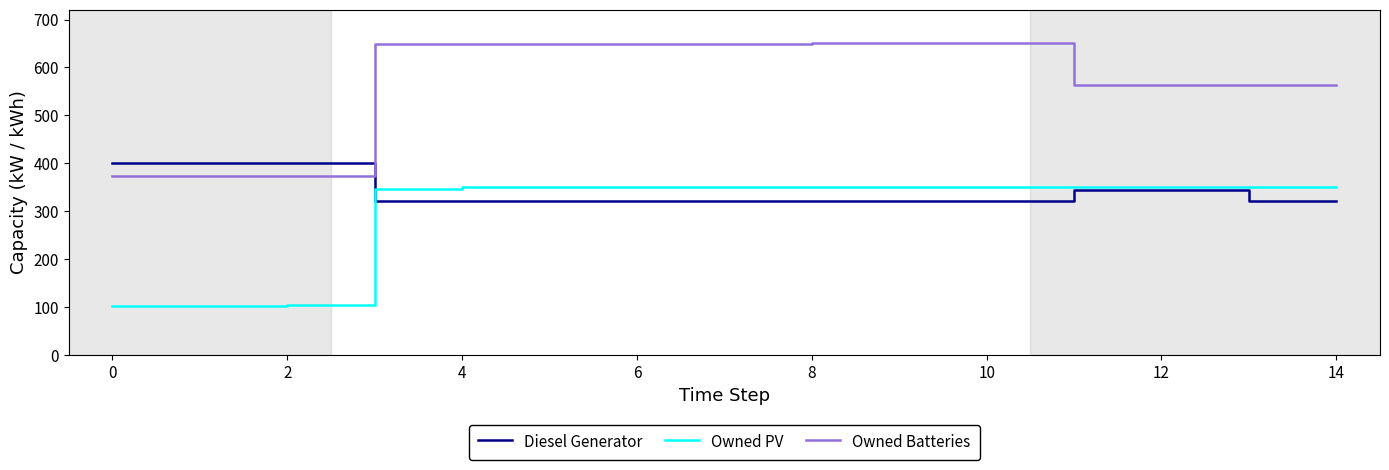

True or false: Owned Batteries and Owned PV intersect in this chart.

False